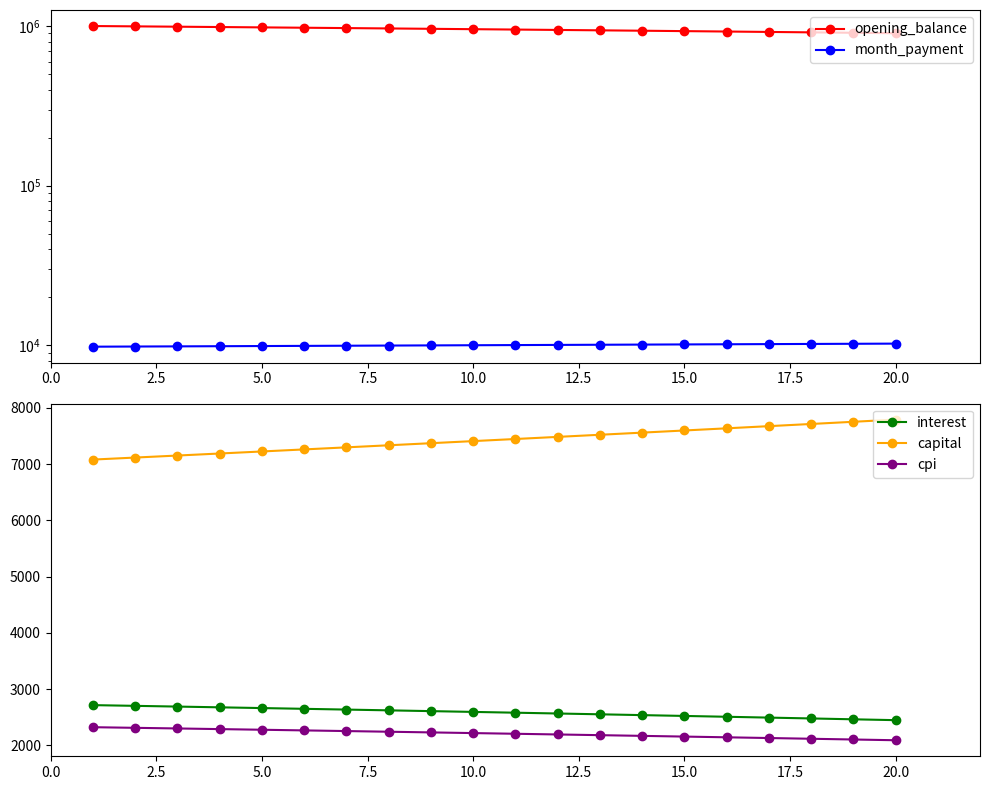

True or false: opening_balance and month_payment intersect in this chart.

False